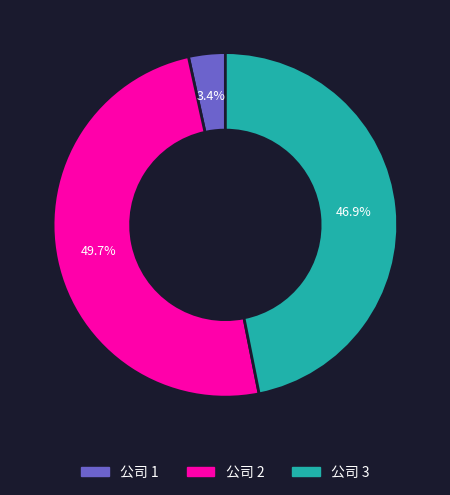

Combined, do 公司 1 and 公司 2 account for over 50%?

Yes